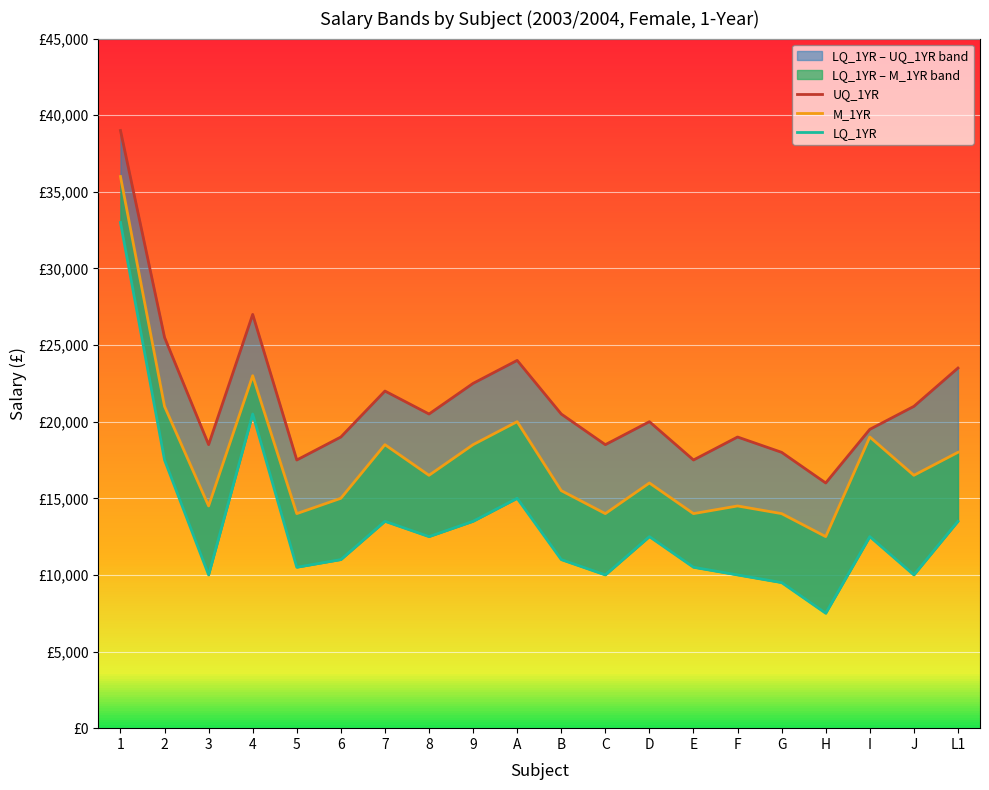

In LQ_1YR, how many points are higher than both neighbors (excluding endpoints)?

5